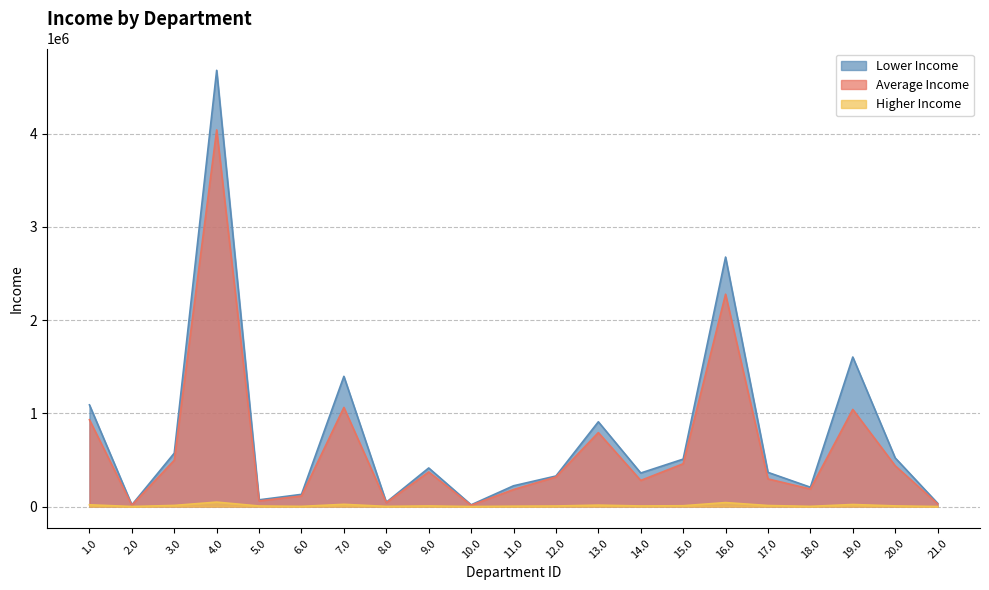

What are all the series names shown in the legend?

Lower Income, Average Income, Higher Income